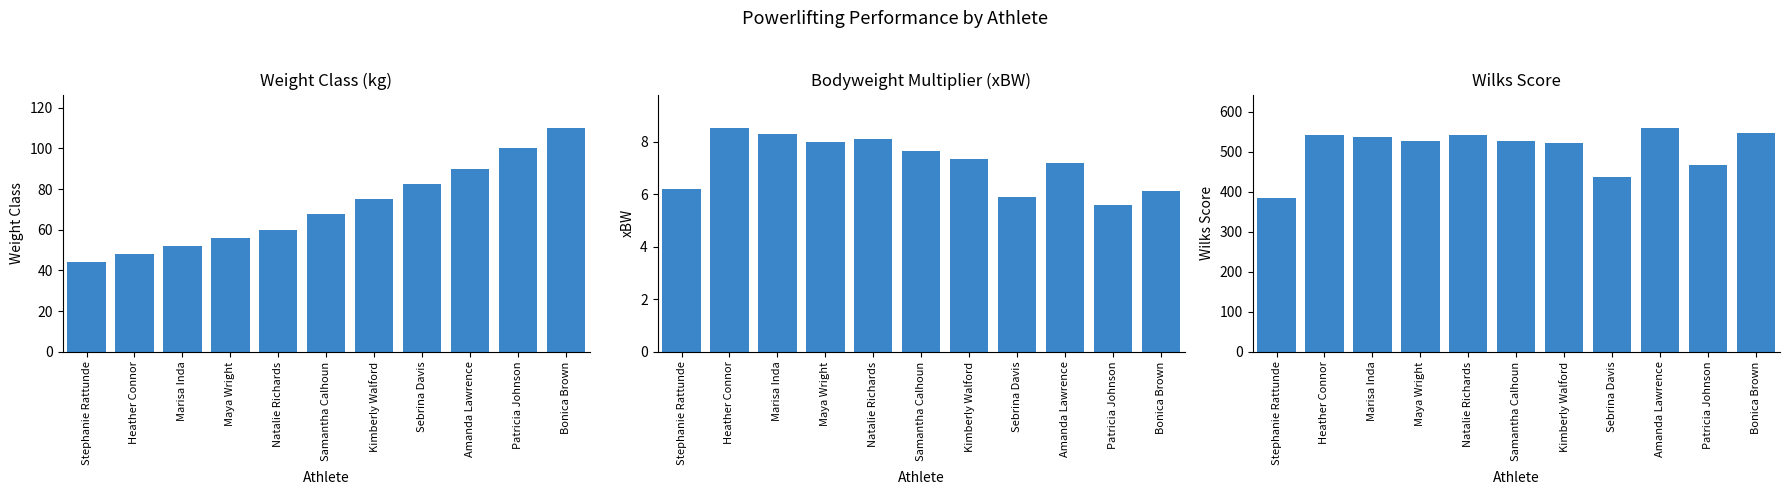

At how many categories does at least one series exceed 483?

8